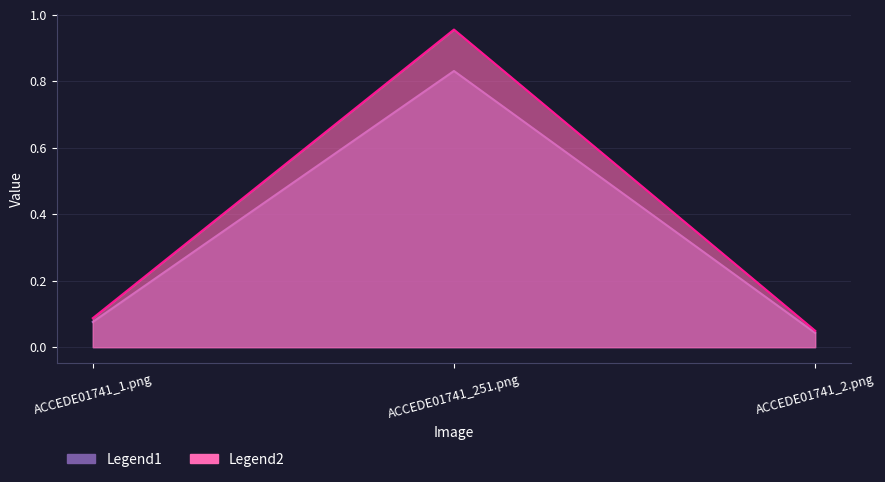

What is the spread (max minus min) of values at ACCEDE01741_251.png?

0.1